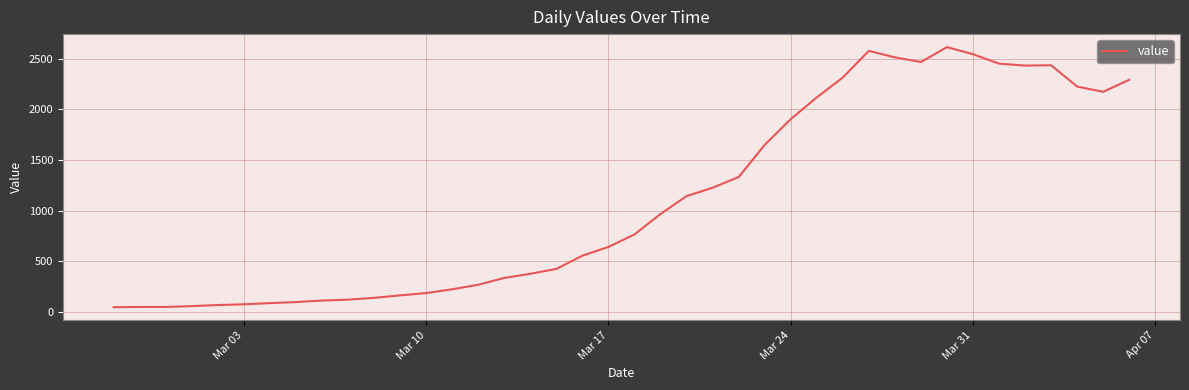

What is the greatest value displayed?

2613